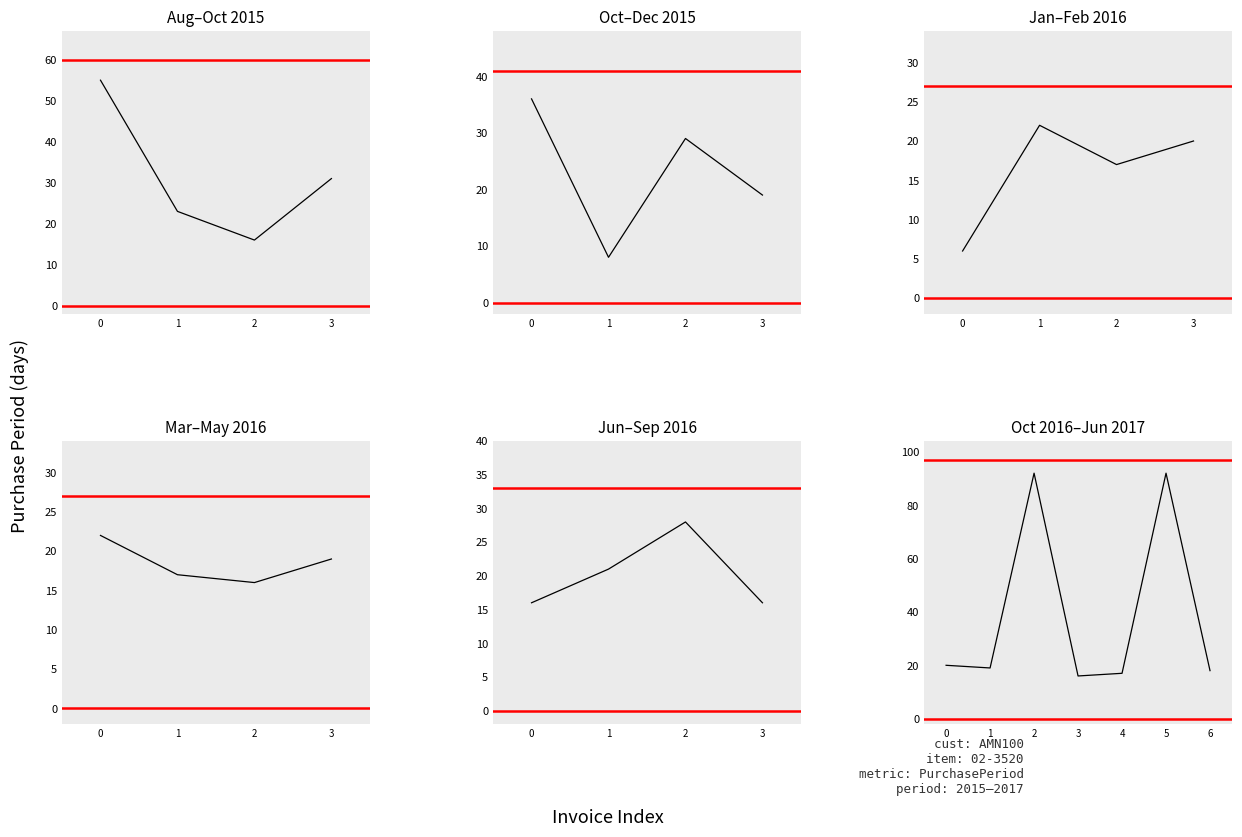

What is the difference between the values at 0 and 4?

3